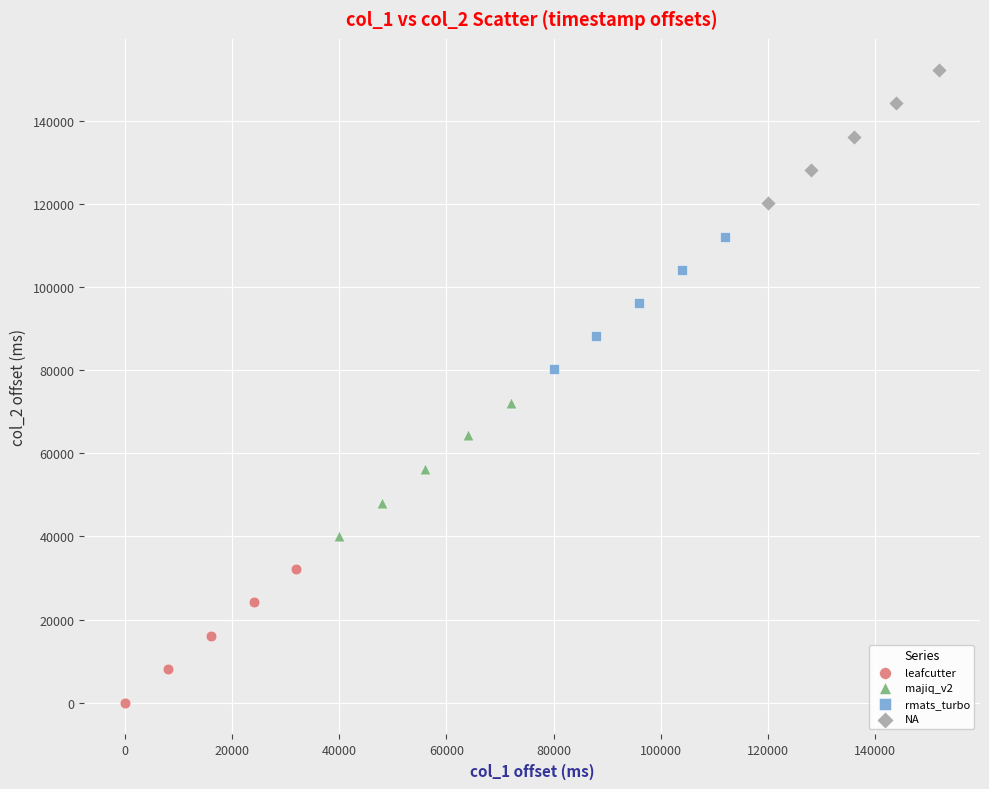

Which series contains the lowest Y value?

leafcutter